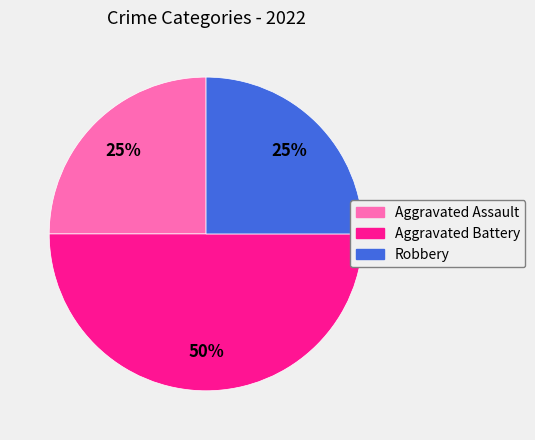

To the nearest percent, what is the average slice percentage?

33%